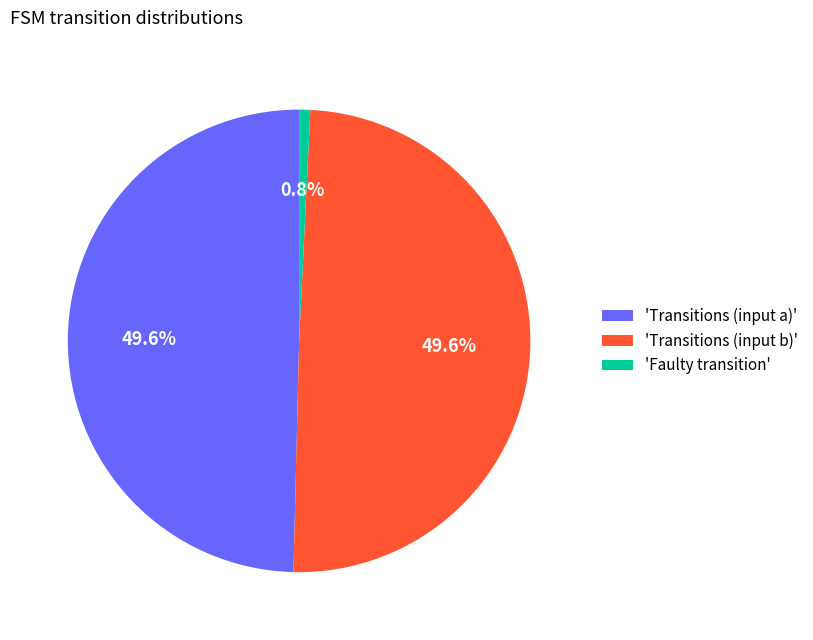

Which category has the smallest portion of the pie?

'Faulty transition'